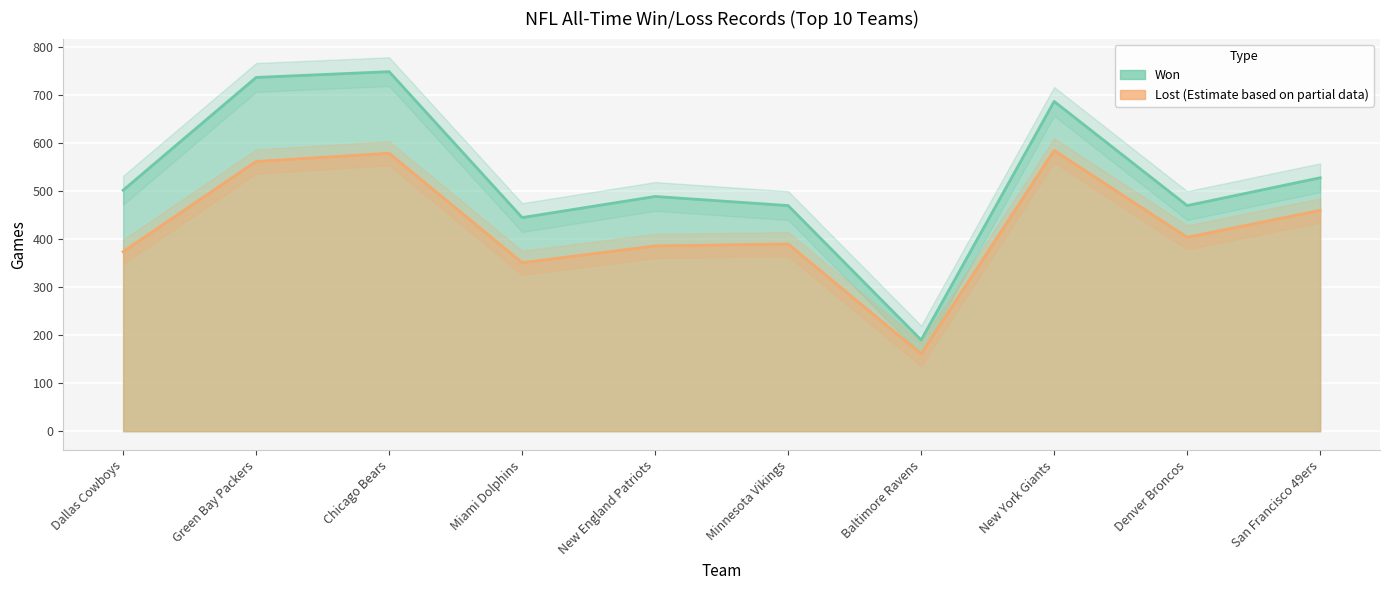

What value does the Lost series have at San Francisco 49ers?

460